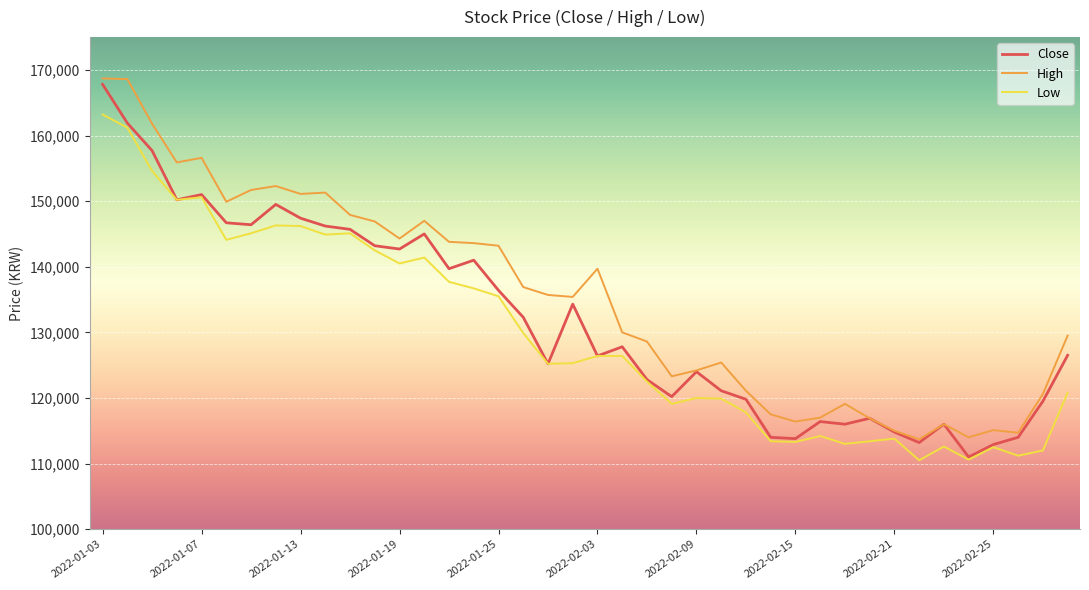

Which series has the largest total across all categories?

High